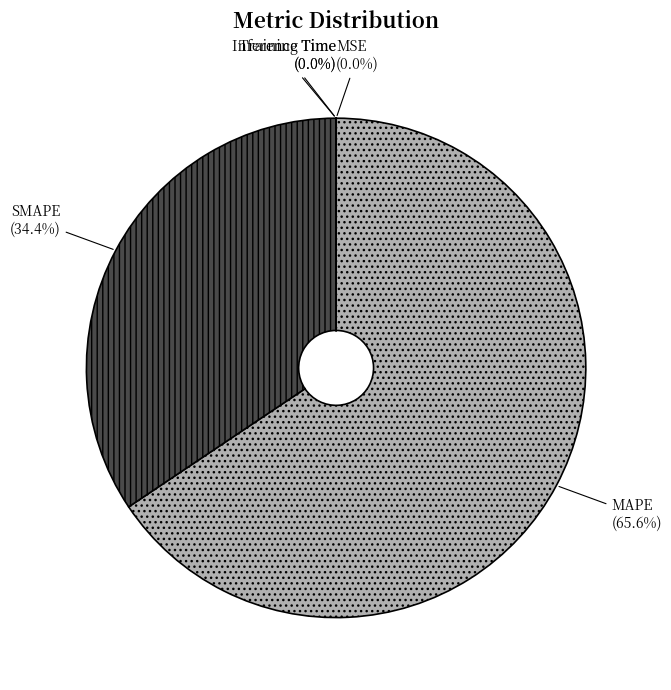

Which category accounts for the majority?

MAPE